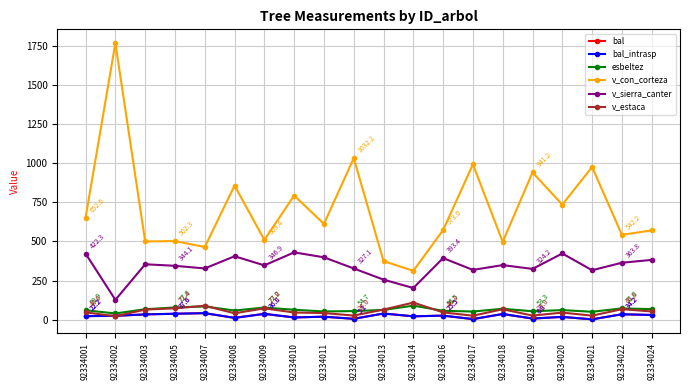

What is the total value across all series at 92334014?

754.5